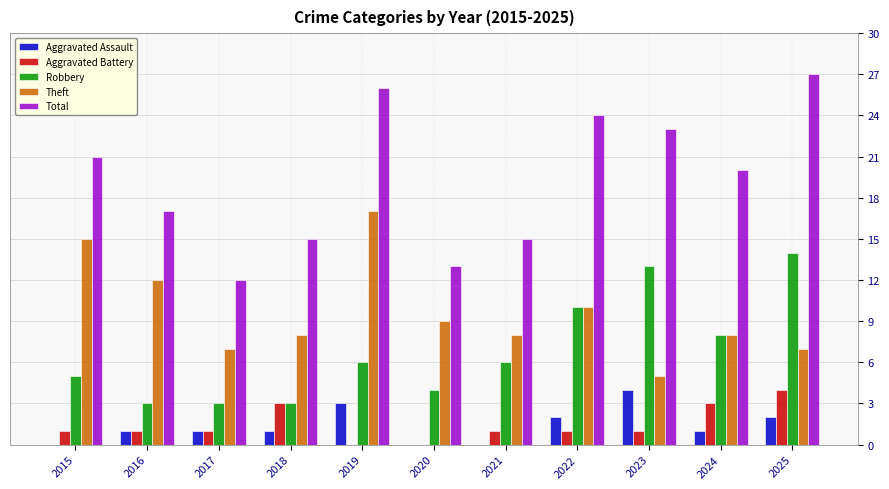

What is the sum of the Theft values at 2016 and 2024?

20